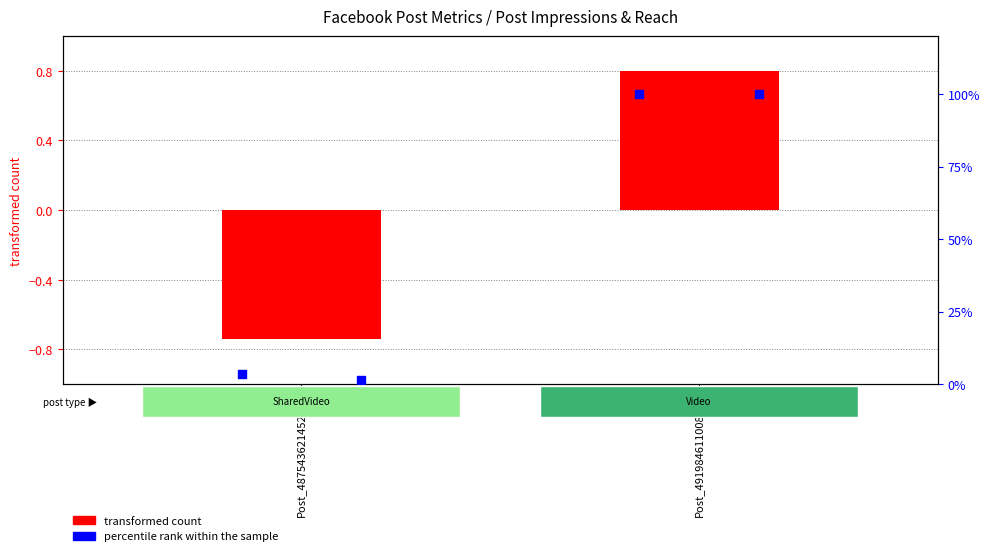

Which series reaches the minimum Y coordinate?

transformed count